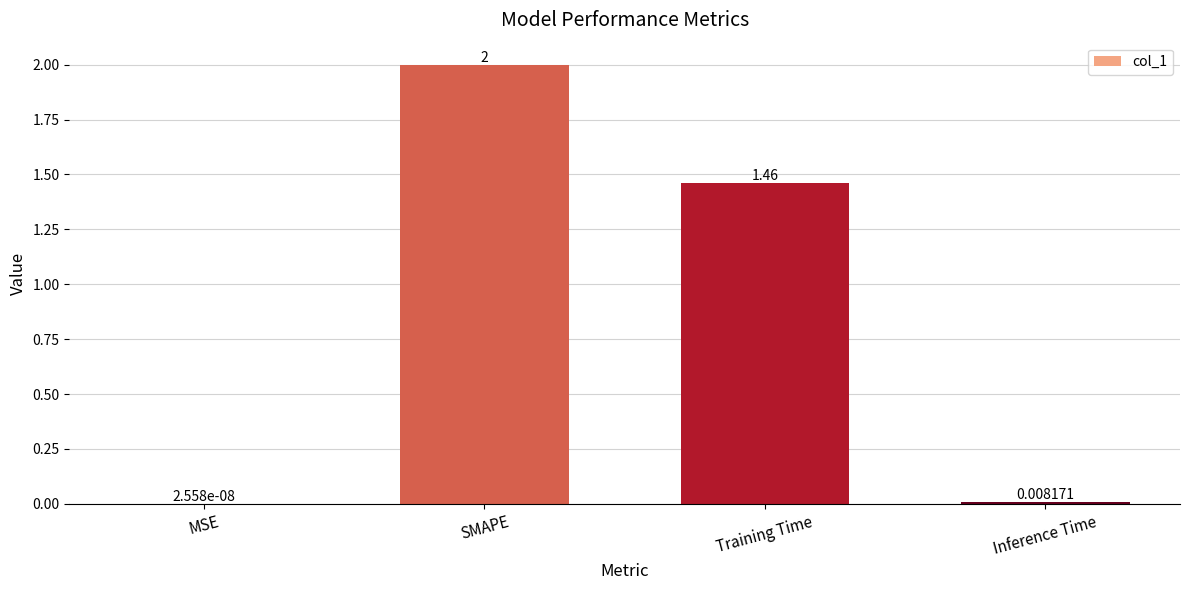

What is the maximum value shown in the chart?

2.0